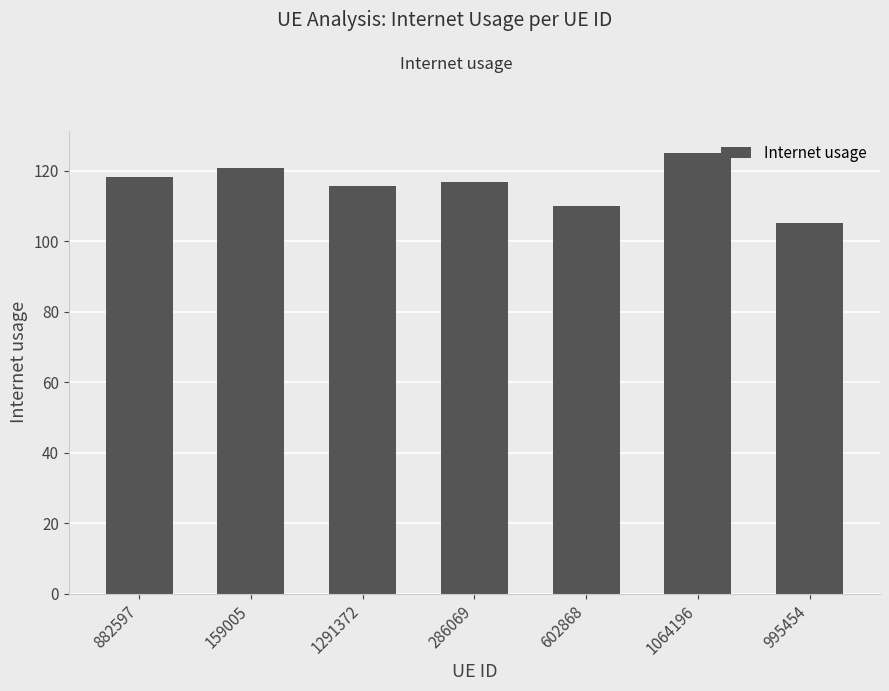

List the labels in order of value, smallest first.

995454, 602868, 1291372, 286069, 882597, 159005, 1064196